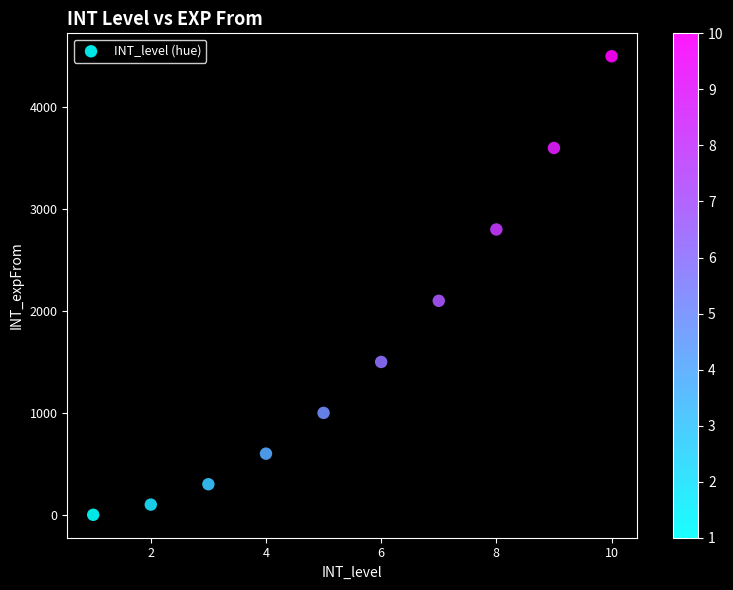

What Y value in the scatter plot is closest to 2250?

2100